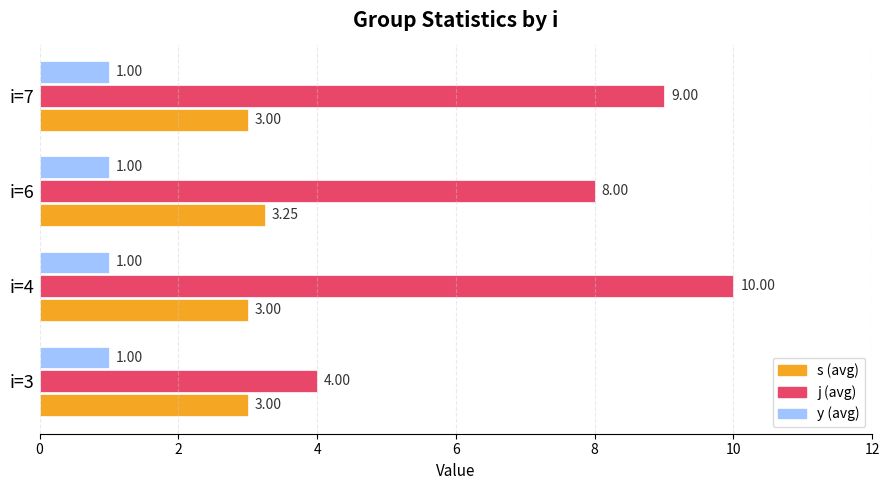

At which category is the sum across all series the highest?

i=4